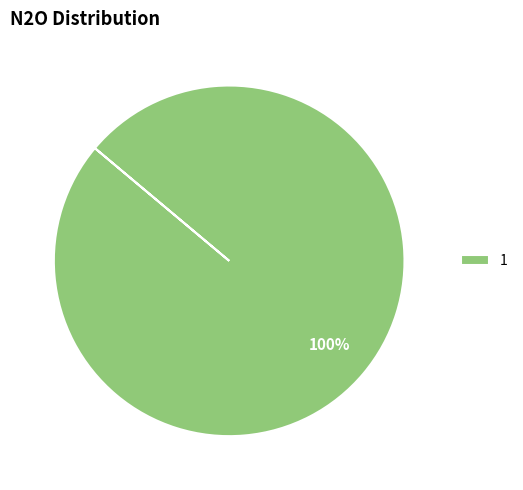

True or false: 1 accounts for 89% of the total.

False